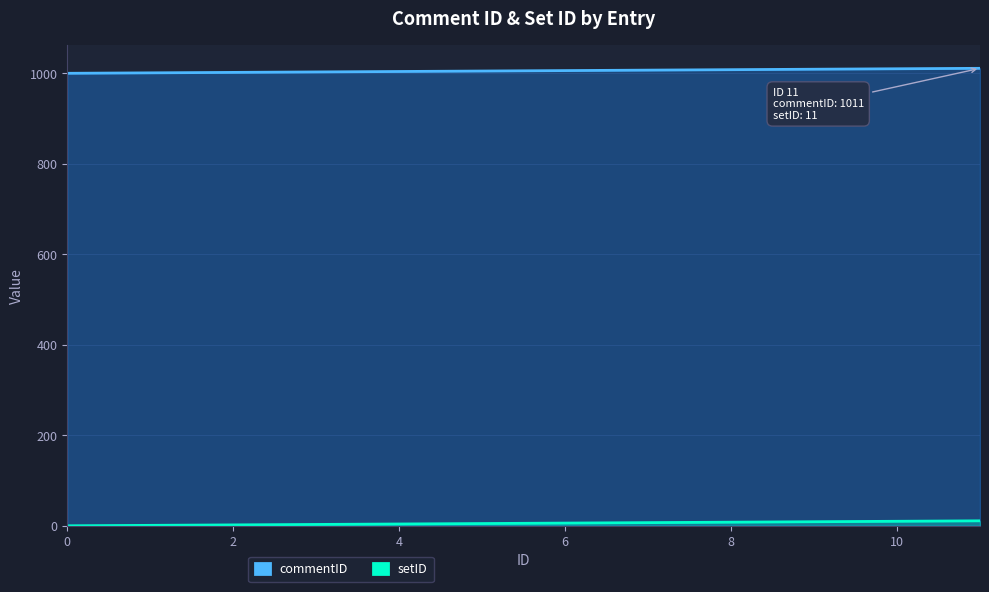

What are all the series names shown in the legend?

commentID, setID